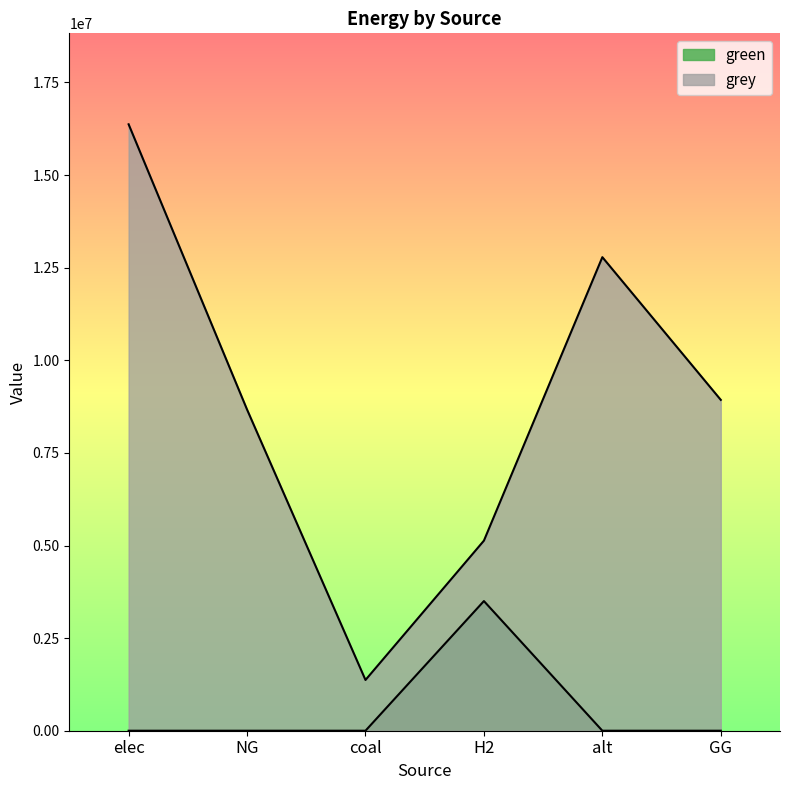

What position from the right is GG?

1